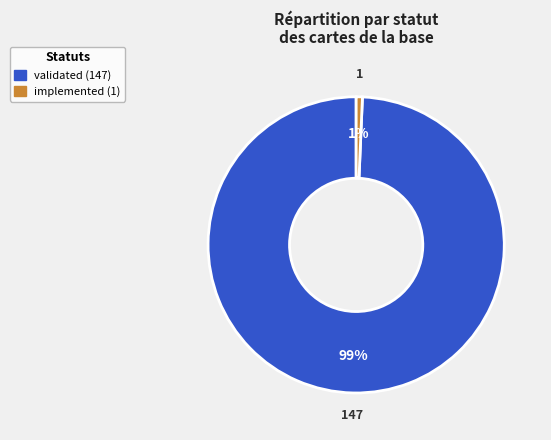

Is it true that implemented is 1% of the pie?

True